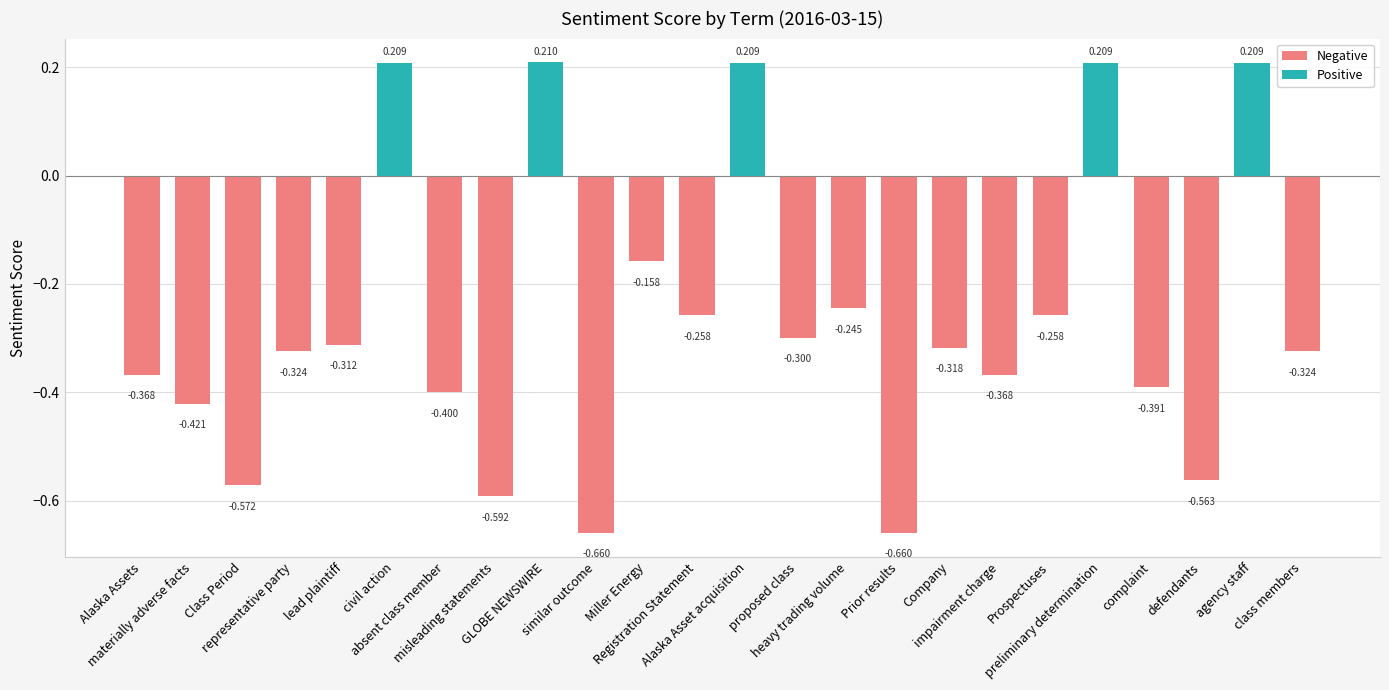

What is the sum of all values?

-6.5